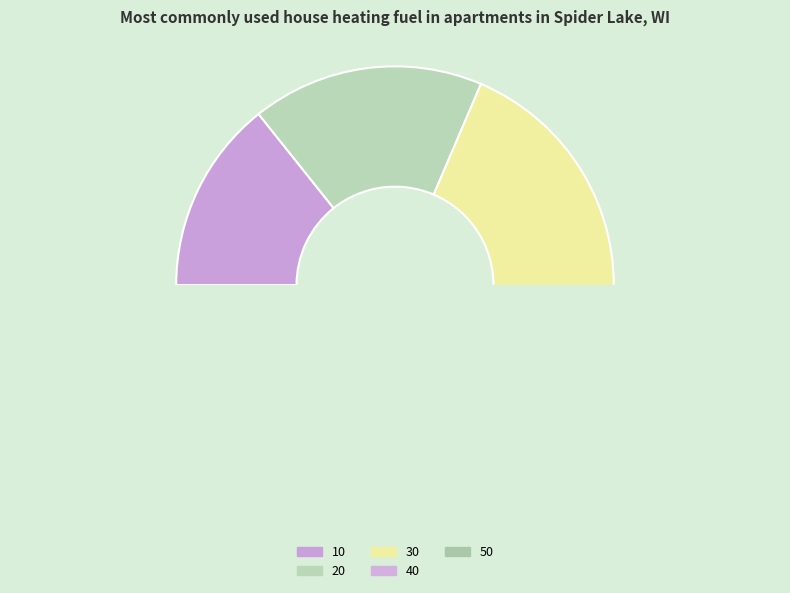

Does 30 account for over 50% of the chart?

No